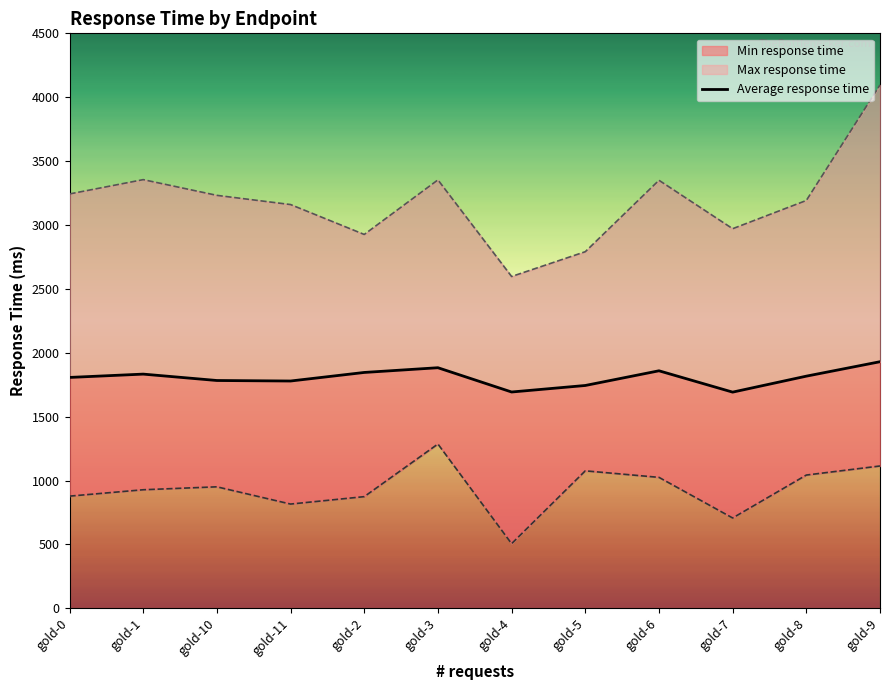

List the series in order of their overall mean, lowest first.

Min response time, Average response time, Max response time